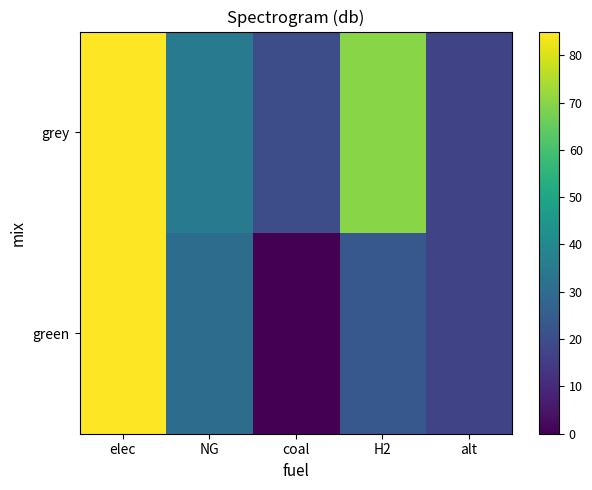

Which series has the largest range (max minus min)?

green